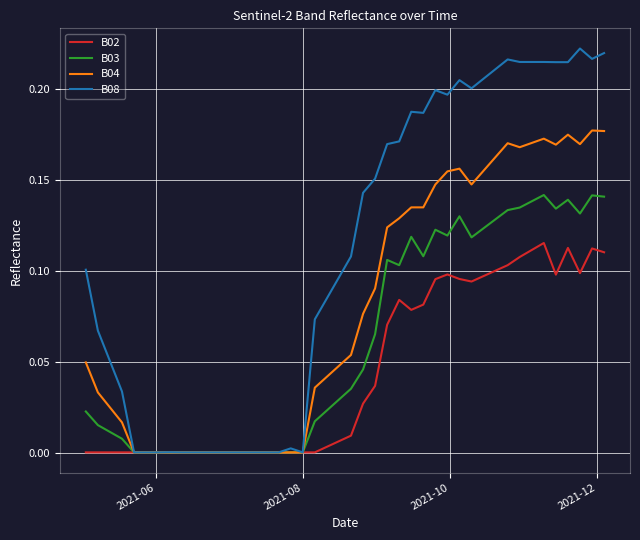

Which series has the largest total across all categories?

B08